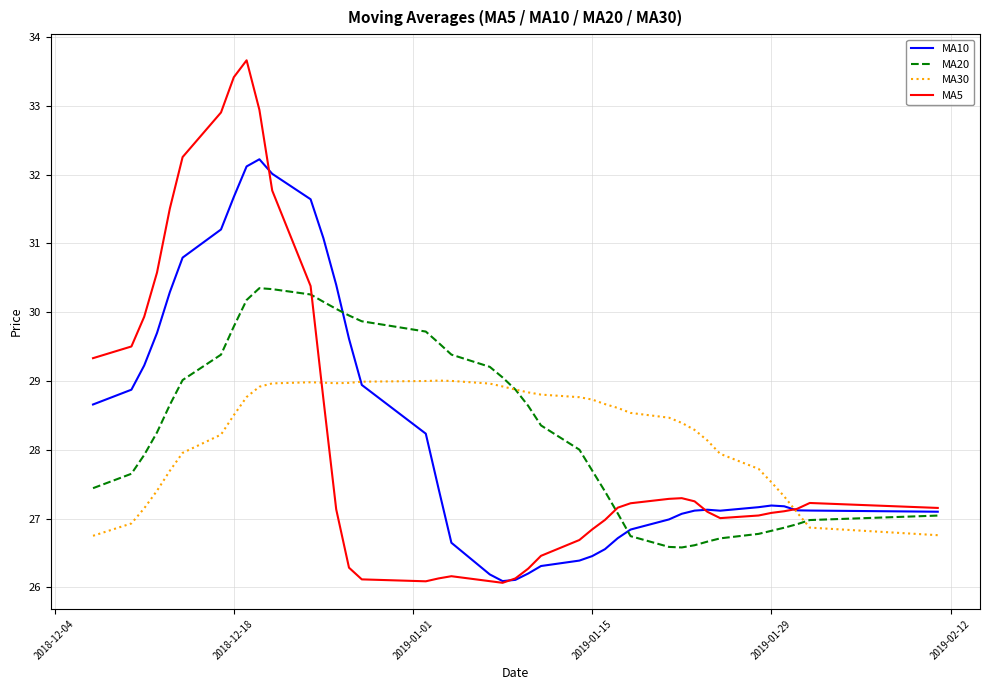

What is the maximum value for MA10?

32.2